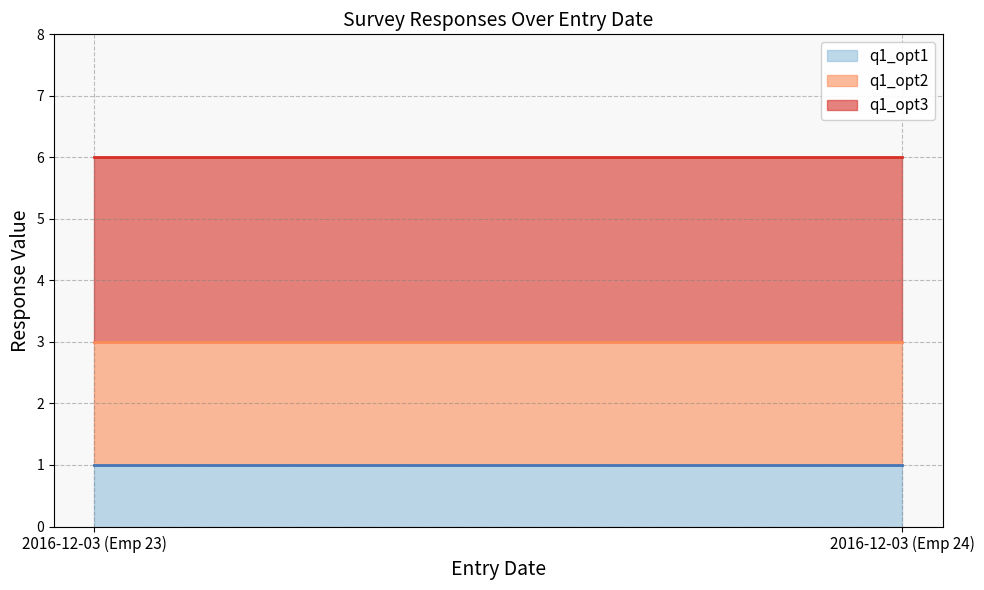

What is the label of the 1st point from the right?

2016-12-03 (Emp 24)